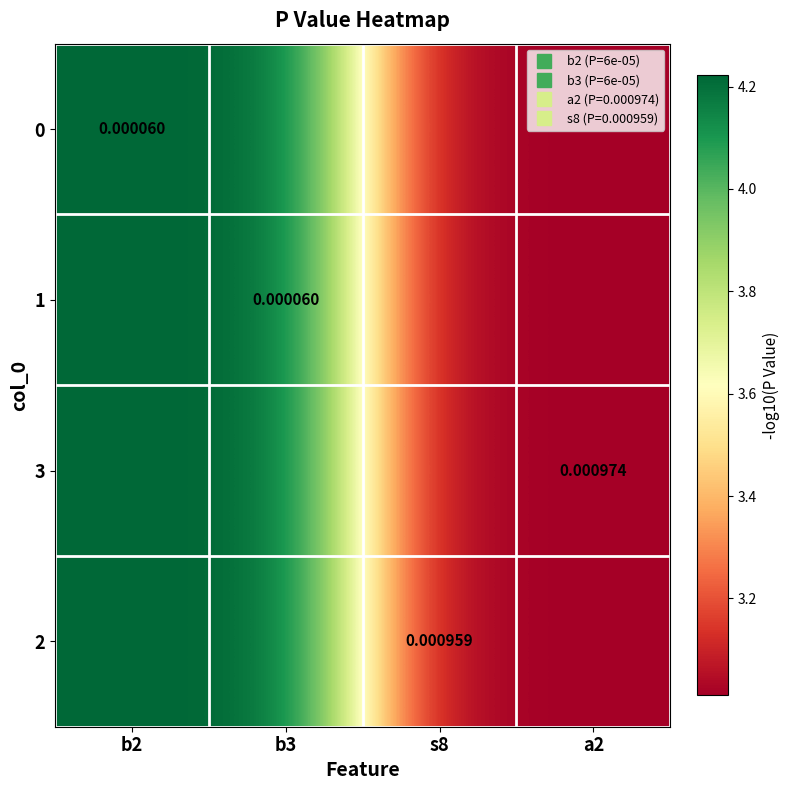

List the labels in order of 0 value, smallest first.

a2, s8, b2, b3